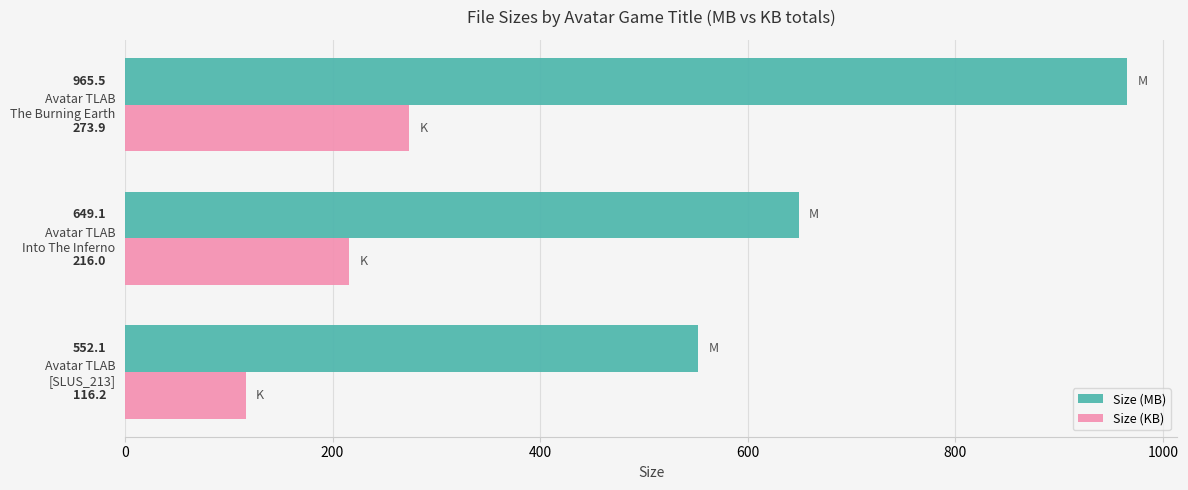

What is the maximum value for Size (KB)?

273.9